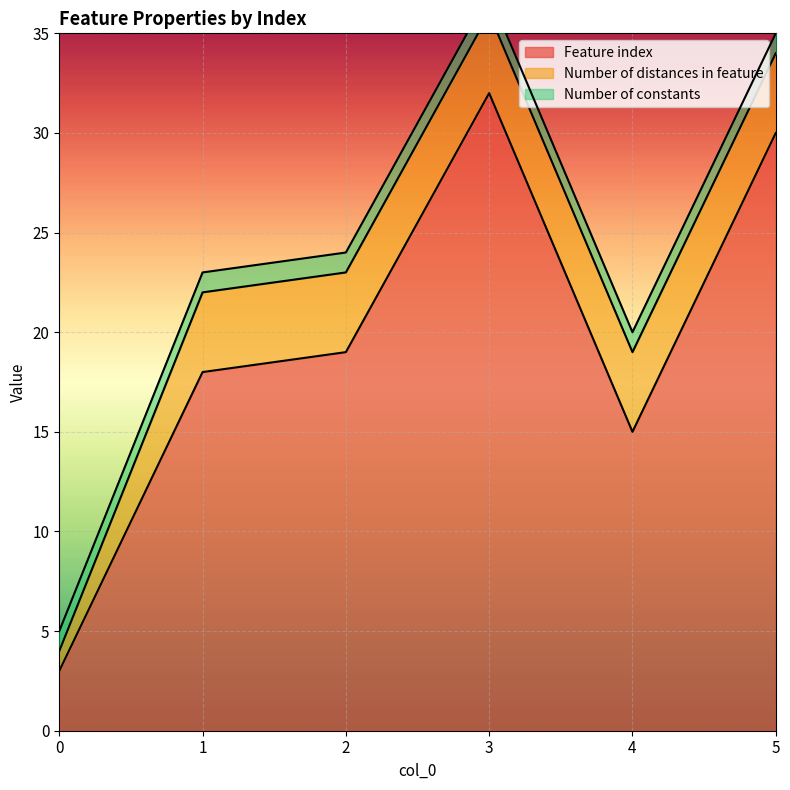

How many values in the Feature index series exceed 19?

2